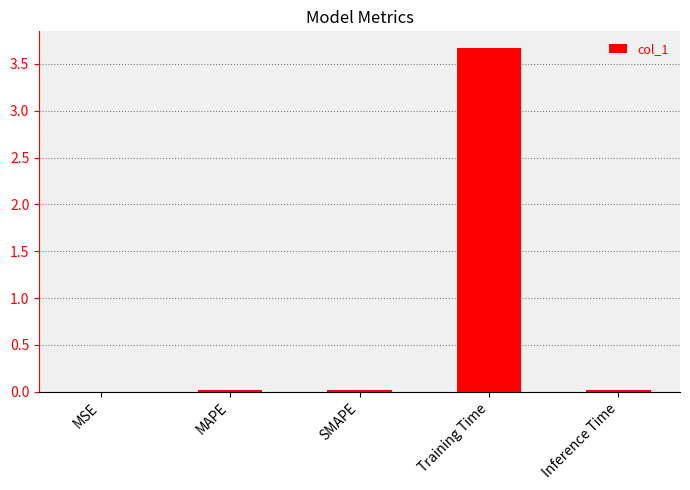

Which label corresponds to the largest value in the chart?

Training Time